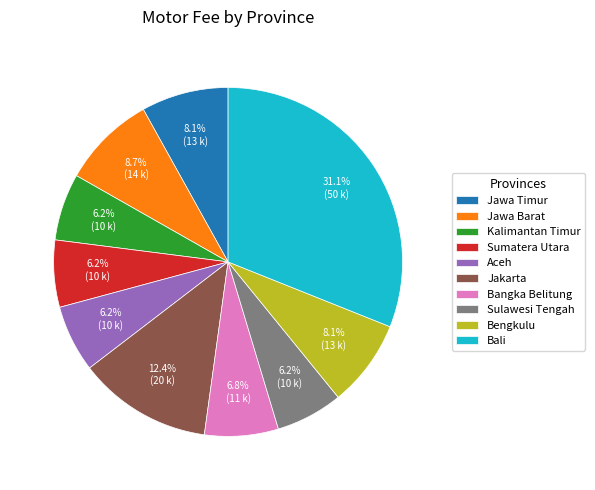

To the nearest percent, what percentage of the pie is Jawa Timur?

8%